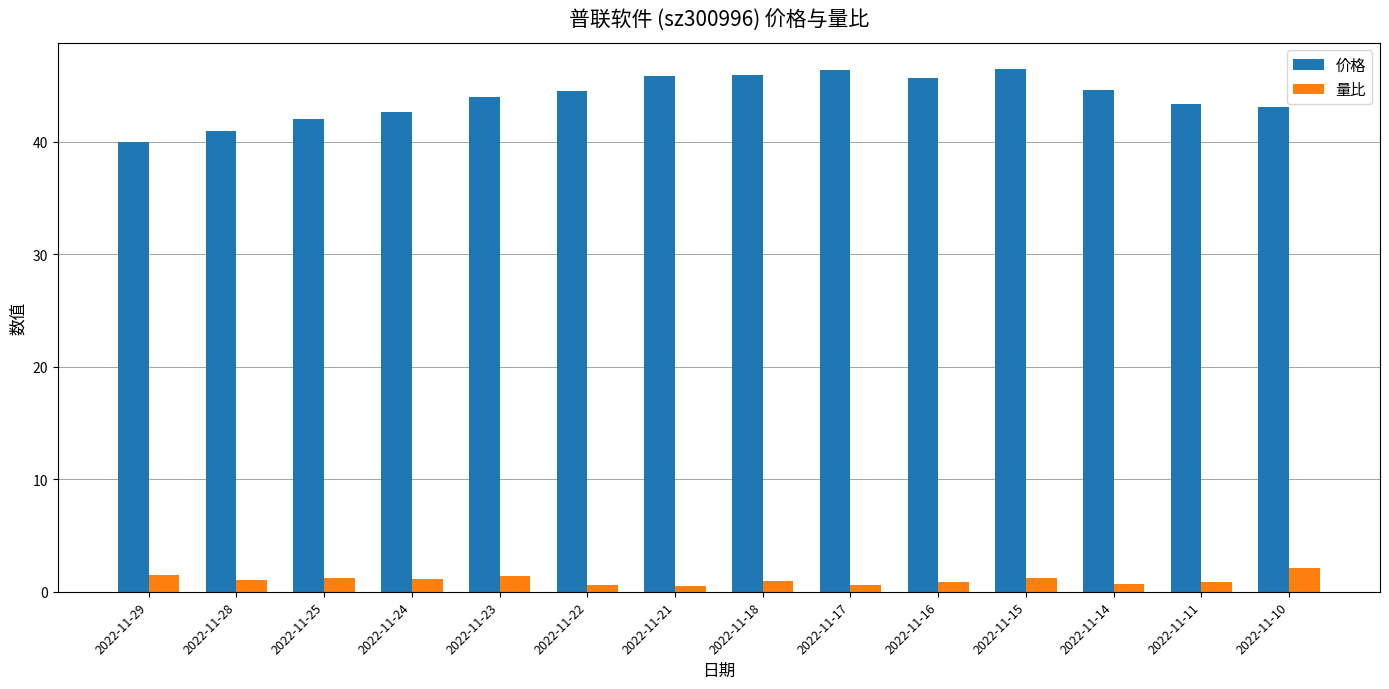

What is the spread (max minus min) of values at 2022-11-10?

40.9